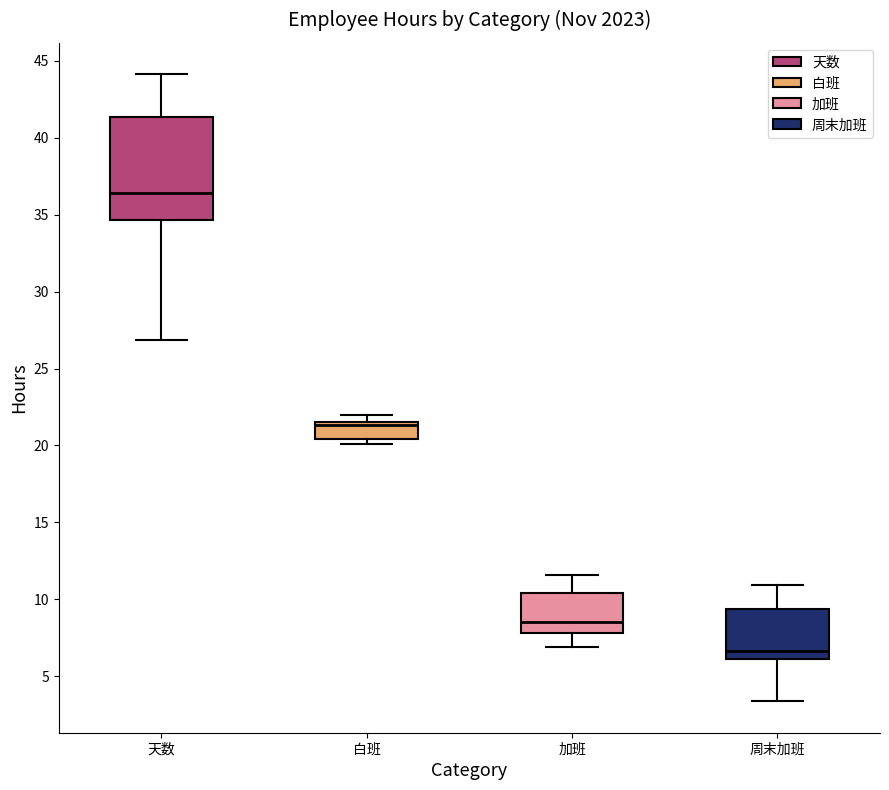

Where does the median line of the box for 周末加班 sit on the y-axis? The values are not printed on the chart, so give them approximately, as read against the axis.

6.5